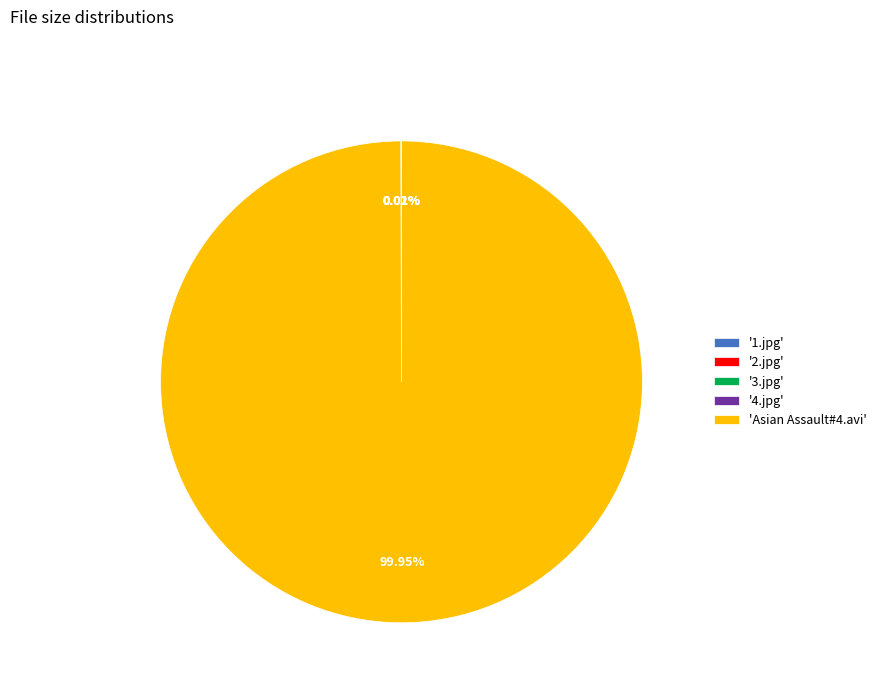

Does any single category account for the majority?

Yes